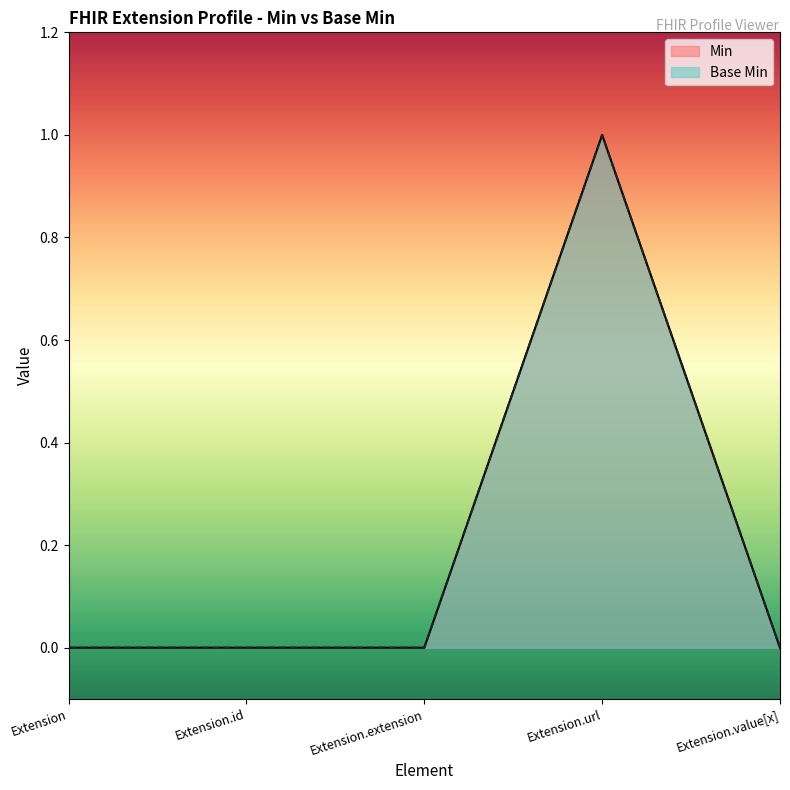

Does the chart display data point markers on the line(s)?

No